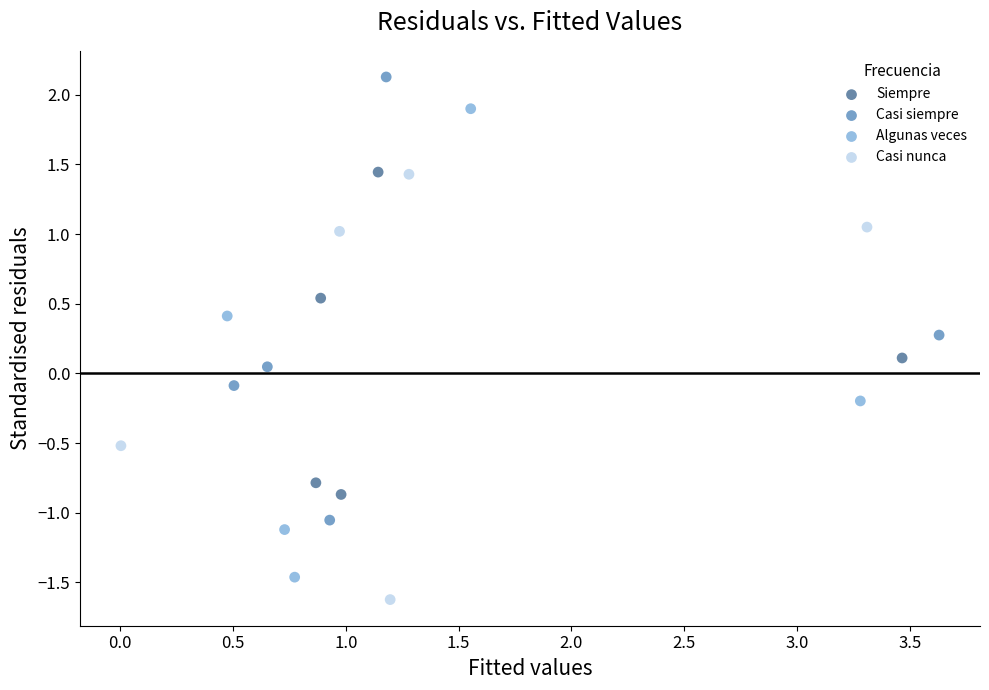

Which series has the widest spread of Y values?

Algunas veces